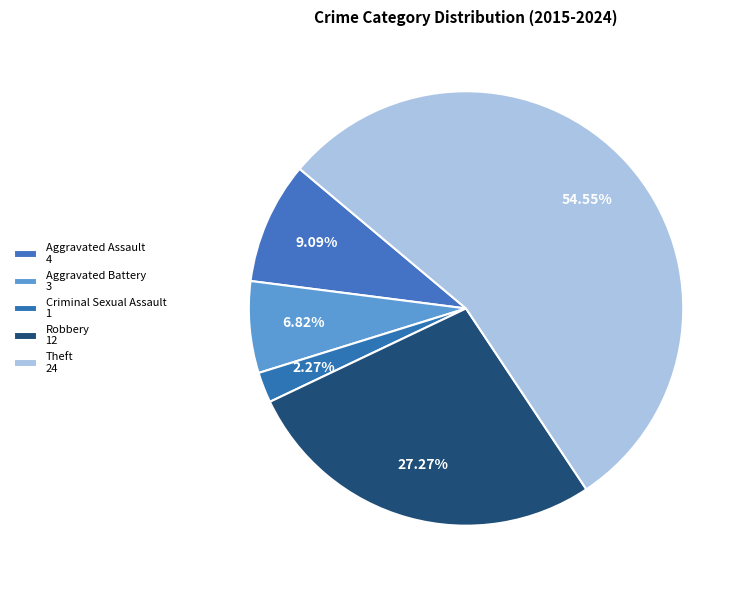

Is there a majority slice in this chart?

Yes